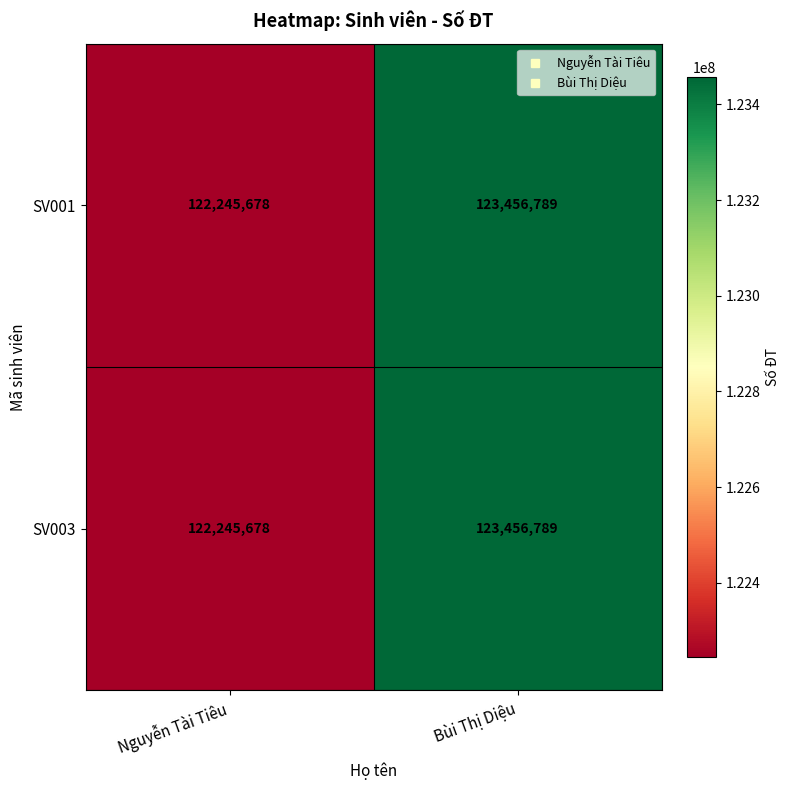

Reading left to right, what are all the values shown in this chart?

SV001: Nguyễn Tài Tiêu=122245678	Bùi Thị Diệu=123456789
SV003: Nguyễn Tài Tiêu=122245678	Bùi Thị Diệu=123456789